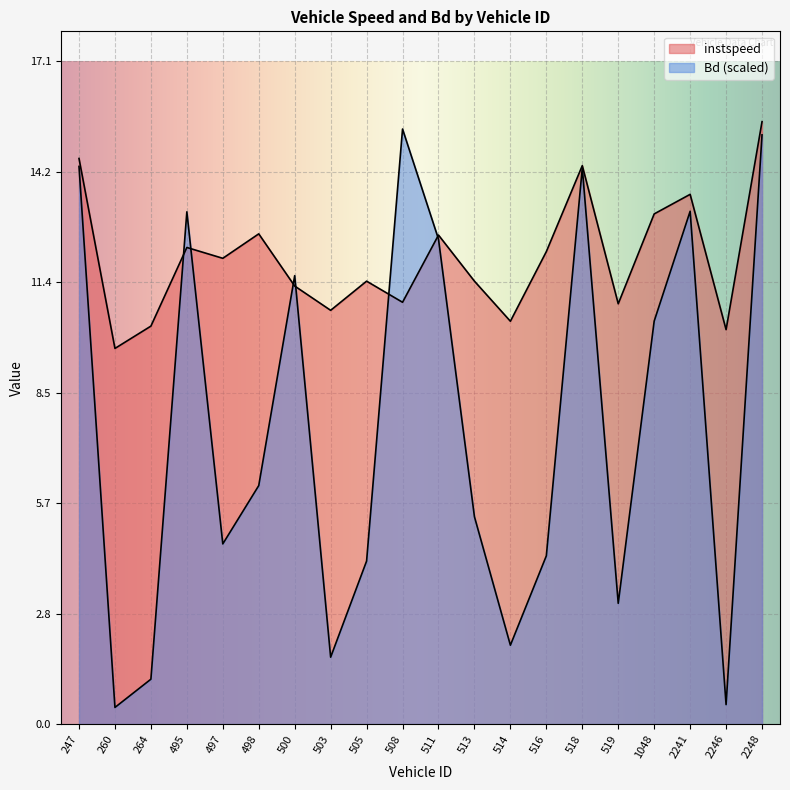

What is the difference between the instspeed values at 514 and 2246?

0.2